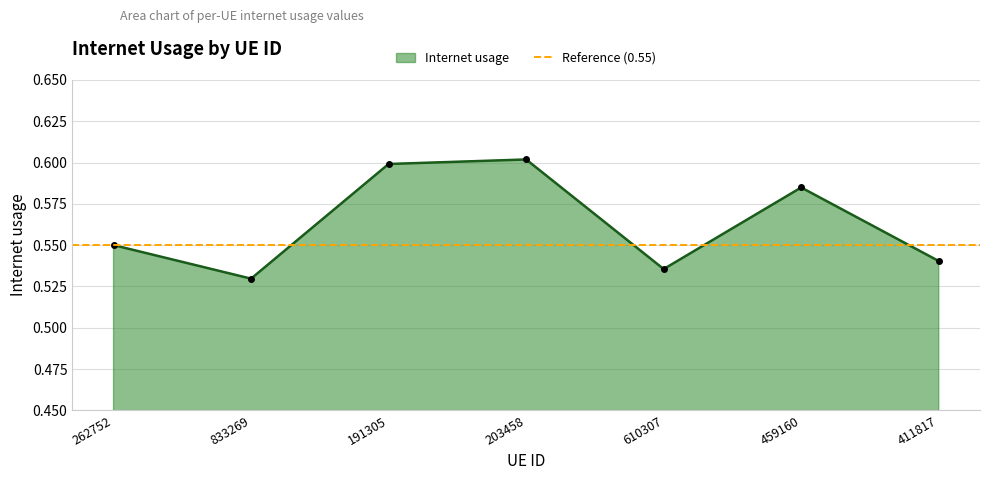

What is the sum of all values?

3.9